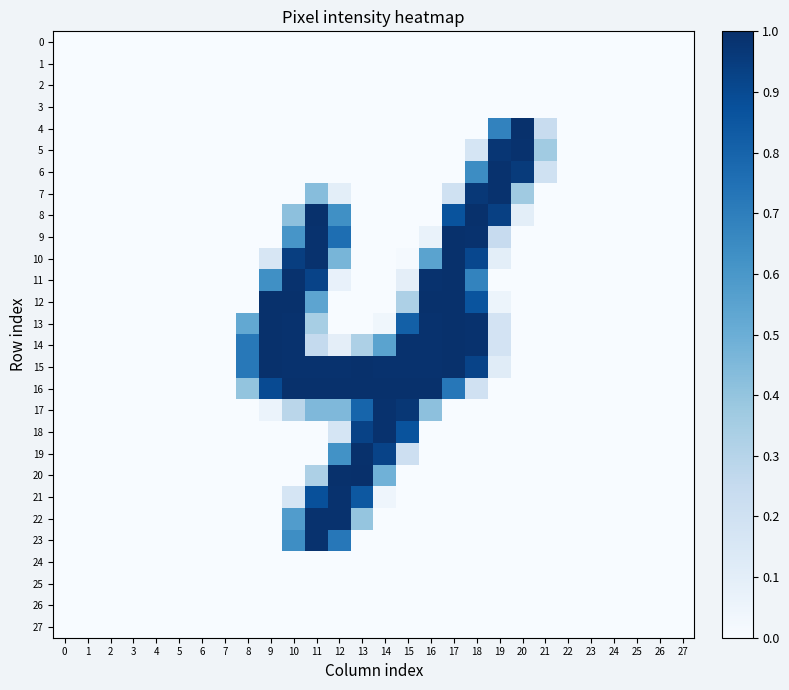

Reading right to left, transcribe all the data shown in this chart.

0: 27=0.0	26=0.0	25=0.0	24=0.0	23=0.0	22=0.0	21=0.0	20=0.0	19=0.0	18=0.0	17=0.0	16=0.0	15=0.0	14=0.0	13=0.0	12=0.0	11=0.0	10=0.0	9=0.0	8=0.0	7=0.0	6=0.0	5=0.0	4=0.0	3=0.0	2=0.0	1=0.0	0=0.0
1: 27=0.0	26=0.0	25=0.0	24=0.0	23=0.0	22=0.0	21=0.0	20=0.0	19=0.0	18=0.0	17=0.0	16=0.0	15=0.0	14=0.0	13=0.0	12=0.0	11=0.0	10=0.0	9=0.0	8=0.0	7=0.0	6=0.0	5=0.0	4=0.0	3=0.0	2=0.0	1=0.0	0=0.0
2: 27=0.0	26=0.0	25=0.0	24=0.0	23=0.0	22=0.0	21=0.0	20=0.0	19=0.0	18=0.0	17=0.0	16=0.0	15=0.0	14=0.0	13=0.0	12=0.0	11=0.0	10=0.0	9=0.0	8=0.0	7=0.0	6=0.0	5=0.0	4=0.0	3=0.0	2=0.0	1=0.0	0=0.0
3: 27=0.0	26=0.0	25=0.0	24=0.0	23=0.0	22=0.0	21=0.0	20=0.0	19=0.0	18=0.0	17=0.0	16=0.0	15=0.0	14=0.0	13=0.0	12=0.0	11=0.0	10=0.0	9=0.0	8=0.0	7=0.0	6=0.0	5=0.0	4=0.0	3=0.0	2=0.0	1=0.0	0=0.0
4: 27=0.0	26=0.0	25=0.0	24=0.0	23=0.0	22=0.0	21=0.2	20=1.0	19=0.7	18=0.0	17=0.0	16=0.0	15=0.0	14=0.0	13=0.0	12=0.0	11=0.0	10=0.0	9=0.0	8=0.0	7=0.0	6=0.0	5=0.0	4=0.0	3=0.0	2=0.0	1=0.0	0=0.0
5: 27=0.0	26=0.0	25=0.0	24=0.0	23=0.0	22=0.0	21=0.4	20=1.0	19=1.0	18=0.2	17=0.0	16=0.0	15=0.0	14=0.0	13=0.0	12=0.0	11=0.0	10=0.0	9=0.0	8=0.0	7=0.0	6=0.0	5=0.0	4=0.0	3=0.0	2=0.0	1=0.0	0=0.0
6: 27=0.0	26=0.0	25=0.0	24=0.0	23=0.0	22=0.0	21=0.2	20=1.0	19=1.0	18=0.6	17=0.0	16=0.0	15=0.0	14=0.0	13=0.0	12=0.0	11=0.0	10=0.0	9=0.0	8=0.0	7=0.0	6=0.0	5=0.0	4=0.0	3=0.0	2=0.0	1=0.0	0=0.0
7: 27=0.0	26=0.0	25=0.0	24=0.0	23=0.0	22=0.0	21=0.0	20=0.4	19=1.0	18=1.0	17=0.2	16=0.0	15=0.0	14=0.0	13=0.0	12=0.1	11=0.4	10=0.0	9=0.0	8=0.0	7=0.0	6=0.0	5=0.0	4=0.0	3=0.0	2=0.0	1=0.0	0=0.0
8: 27=0.0	26=0.0	25=0.0	24=0.0	23=0.0	22=0.0	21=0.0	20=0.1	19=0.9	18=1.0	17=0.9	16=0.0	15=0.0	14=0.0	13=0.0	12=0.6	11=1.0	10=0.4	9=0.0	8=0.0	7=0.0	6=0.0	5=0.0	4=0.0	3=0.0	2=0.0	1=0.0	0=0.0
9: 27=0.0	26=0.0	25=0.0	24=0.0	23=0.0	22=0.0	21=0.0	20=0.0	19=0.2	18=1.0	17=1.0	16=0.1	15=0.0	14=0.0	13=0.0	12=0.8	11=1.0	10=0.6	9=0.0	8=0.0	7=0.0	6=0.0	5=0.0	4=0.0	3=0.0	2=0.0	1=0.0	0=0.0
10: 27=0.0	26=0.0	25=0.0	24=0.0	23=0.0	22=0.0	21=0.0	20=0.0	19=0.1	18=0.9	17=1.0	16=0.5	15=0.0	14=0.0	13=0.0	12=0.5	11=1.0	10=0.9	9=0.2	8=0.0	7=0.0	6=0.0	5=0.0	4=0.0	3=0.0	2=0.0	1=0.0	0=0.0
11: 27=0.0	26=0.0	25=0.0	24=0.0	23=0.0	22=0.0	21=0.0	20=0.0	19=0.0	18=0.7	17=1.0	16=1.0	15=0.1	14=0.0	13=0.0	12=0.1	11=0.9	10=1.0	9=0.6	8=0.0	7=0.0	6=0.0	5=0.0	4=0.0	3=0.0	2=0.0	1=0.0	0=0.0
12: 27=0.0	26=0.0	25=0.0	24=0.0	23=0.0	22=0.0	21=0.0	20=0.0	19=0.1	18=0.9	17=1.0	16=1.0	15=0.3	14=0.0	13=0.0	12=0.0	11=0.5	10=1.0	9=1.0	8=0.0	7=0.0	6=0.0	5=0.0	4=0.0	3=0.0	2=0.0	1=0.0	0=0.0
13: 27=0.0	26=0.0	25=0.0	24=0.0	23=0.0	22=0.0	21=0.0	20=0.0	19=0.2	18=1.0	17=1.0	16=1.0	15=0.8	14=0.0	13=0.0	12=0.0	11=0.3	10=1.0	9=1.0	8=0.5	7=0.0	6=0.0	5=0.0	4=0.0	3=0.0	2=0.0	1=0.0	0=0.0
14: 27=0.0	26=0.0	25=0.0	24=0.0	23=0.0	22=0.0	21=0.0	20=0.0	19=0.2	18=1.0	17=1.0	16=1.0	15=1.0	14=0.5	13=0.3	12=0.1	11=0.3	10=1.0	9=1.0	8=0.7	7=0.0	6=0.0	5=0.0	4=0.0	3=0.0	2=0.0	1=0.0	0=0.0
15: 27=0.0	26=0.0	25=0.0	24=0.0	23=0.0	22=0.0	21=0.0	20=0.0	19=0.1	18=0.9	17=1.0	16=1.0	15=1.0	14=1.0	13=1.0	12=1.0	11=1.0	10=1.0	9=1.0	8=0.7	7=0.0	6=0.0	5=0.0	4=0.0	3=0.0	2=0.0	1=0.0	0=0.0
16: 27=0.0	26=0.0	25=0.0	24=0.0	23=0.0	22=0.0	21=0.0	20=0.0	19=0.0	18=0.2	17=0.7	16=1.0	15=1.0	14=1.0	13=1.0	12=1.0	11=1.0	10=1.0	9=0.9	8=0.4	7=0.0	6=0.0	5=0.0	4=0.0	3=0.0	2=0.0	1=0.0	0=0.0
17: 27=0.0	26=0.0	25=0.0	24=0.0	23=0.0	22=0.0	21=0.0	20=0.0	19=0.0	18=0.0	17=0.0	16=0.4	15=1.0	14=1.0	13=0.8	12=0.5	11=0.5	10=0.3	9=0.1	8=0.0	7=0.0	6=0.0	5=0.0	4=0.0	3=0.0	2=0.0	1=0.0	0=0.0
18: 27=0.0	26=0.0	25=0.0	24=0.0	23=0.0	22=0.0	21=0.0	20=0.0	19=0.0	18=0.0	17=0.0	16=0.0	15=0.9	14=1.0	13=0.9	12=0.2	11=0.0	10=0.0	9=0.0	8=0.0	7=0.0	6=0.0	5=0.0	4=0.0	3=0.0	2=0.0	1=0.0	0=0.0
19: 27=0.0	26=0.0	25=0.0	24=0.0	23=0.0	22=0.0	21=0.0	20=0.0	19=0.0	18=0.0	17=0.0	16=0.0	15=0.2	14=0.9	13=1.0	12=0.6	11=0.0	10=0.0	9=0.0	8=0.0	7=0.0	6=0.0	5=0.0	4=0.0	3=0.0	2=0.0	1=0.0	0=0.0
20: 27=0.0	26=0.0	25=0.0	24=0.0	23=0.0	22=0.0	21=0.0	20=0.0	19=0.0	18=0.0	17=0.0	16=0.0	15=0.0	14=0.5	13=1.0	12=1.0	11=0.3	10=0.0	9=0.0	8=0.0	7=0.0	6=0.0	5=0.0	4=0.0	3=0.0	2=0.0	1=0.0	0=0.0
21: 27=0.0	26=0.0	25=0.0	24=0.0	23=0.0	22=0.0	21=0.0	20=0.0	19=0.0	18=0.0	17=0.0	16=0.0	15=0.0	14=0.0	13=0.8	12=1.0	11=0.9	10=0.2	9=0.0	8=0.0	7=0.0	6=0.0	5=0.0	4=0.0	3=0.0	2=0.0	1=0.0	0=0.0
22: 27=0.0	26=0.0	25=0.0	24=0.0	23=0.0	22=0.0	21=0.0	20=0.0	19=0.0	18=0.0	17=0.0	16=0.0	15=0.0	14=0.0	13=0.4	12=1.0	11=1.0	10=0.6	9=0.0	8=0.0	7=0.0	6=0.0	5=0.0	4=0.0	3=0.0	2=0.0	1=0.0	0=0.0
23: 27=0.0	26=0.0	25=0.0	24=0.0	23=0.0	22=0.0	21=0.0	20=0.0	19=0.0	18=0.0	17=0.0	16=0.0	15=0.0	14=0.0	13=0.0	12=0.7	11=1.0	10=0.6	9=0.0	8=0.0	7=0.0	6=0.0	5=0.0	4=0.0	3=0.0	2=0.0	1=0.0	0=0.0
24: 27=0.0	26=0.0	25=0.0	24=0.0	23=0.0	22=0.0	21=0.0	20=0.0	19=0.0	18=0.0	17=0.0	16=0.0	15=0.0	14=0.0	13=0.0	12=0.0	11=0.0	10=0.0	9=0.0	8=0.0	7=0.0	6=0.0	5=0.0	4=0.0	3=0.0	2=0.0	1=0.0	0=0.0
25: 27=0.0	26=0.0	25=0.0	24=0.0	23=0.0	22=0.0	21=0.0	20=0.0	19=0.0	18=0.0	17=0.0	16=0.0	15=0.0	14=0.0	13=0.0	12=0.0	11=0.0	10=0.0	9=0.0	8=0.0	7=0.0	6=0.0	5=0.0	4=0.0	3=0.0	2=0.0	1=0.0	0=0.0
26: 27=0.0	26=0.0	25=0.0	24=0.0	23=0.0	22=0.0	21=0.0	20=0.0	19=0.0	18=0.0	17=0.0	16=0.0	15=0.0	14=0.0	13=0.0	12=0.0	11=0.0	10=0.0	9=0.0	8=0.0	7=0.0	6=0.0	5=0.0	4=0.0	3=0.0	2=0.0	1=0.0	0=0.0
27: 27=0.0	26=0.0	25=0.0	24=0.0	23=0.0	22=0.0	21=0.0	20=0.0	19=0.0	18=0.0	17=0.0	16=0.0	15=0.0	14=0.0	13=0.0	12=0.0	11=0.0	10=0.0	9=0.0	8=0.0	7=0.0	6=0.0	5=0.0	4=0.0	3=0.0	2=0.0	1=0.0	0=0.0